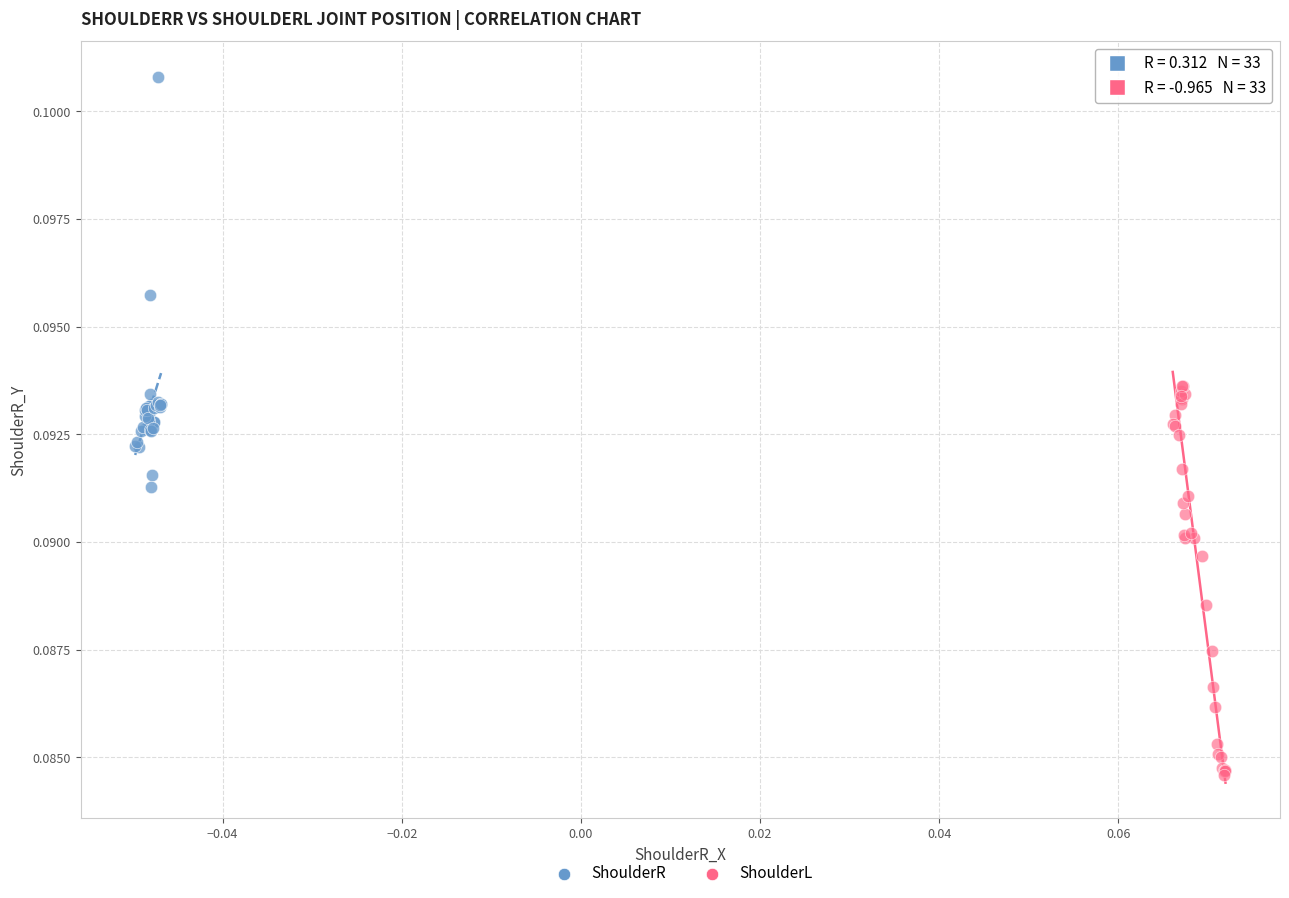

Which series reaches the maximum Y coordinate?

ShoulderR